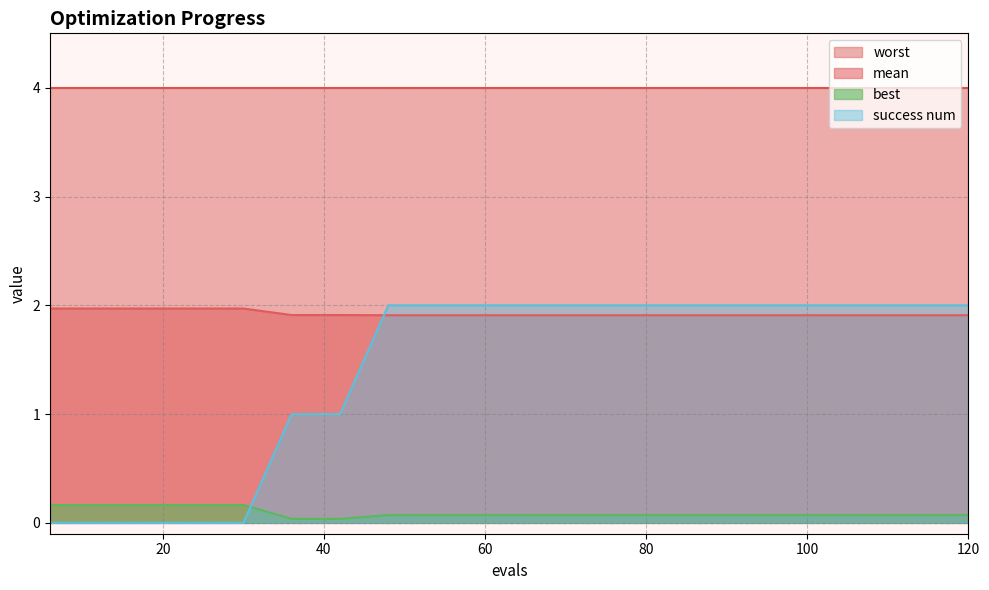

Which series has the widest spread of values?

success num